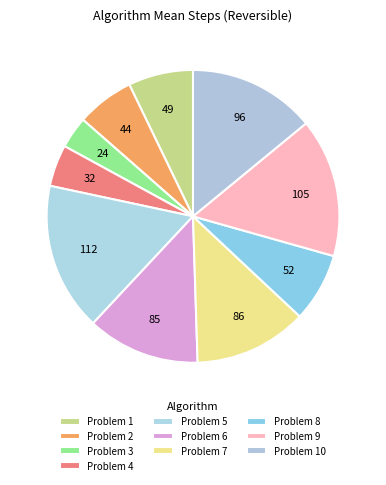

How many segments does this pie chart have?

10